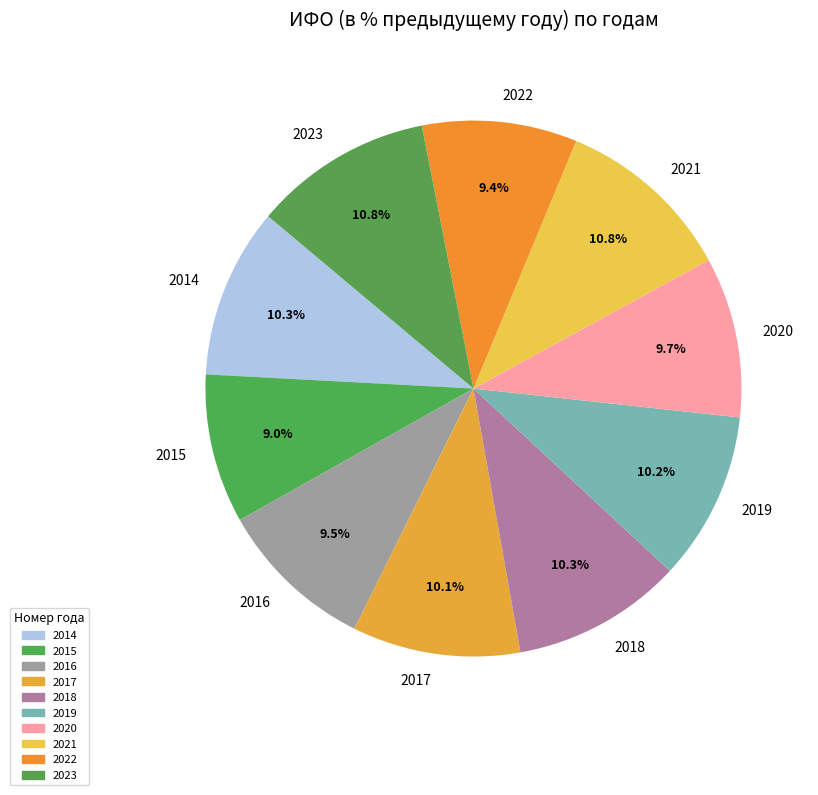

How many slices are in this pie chart?

10